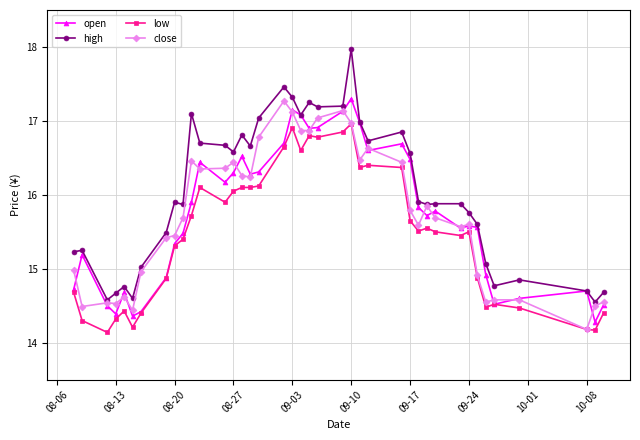

True or false: low has more than 1 points higher than both neighbors.

True